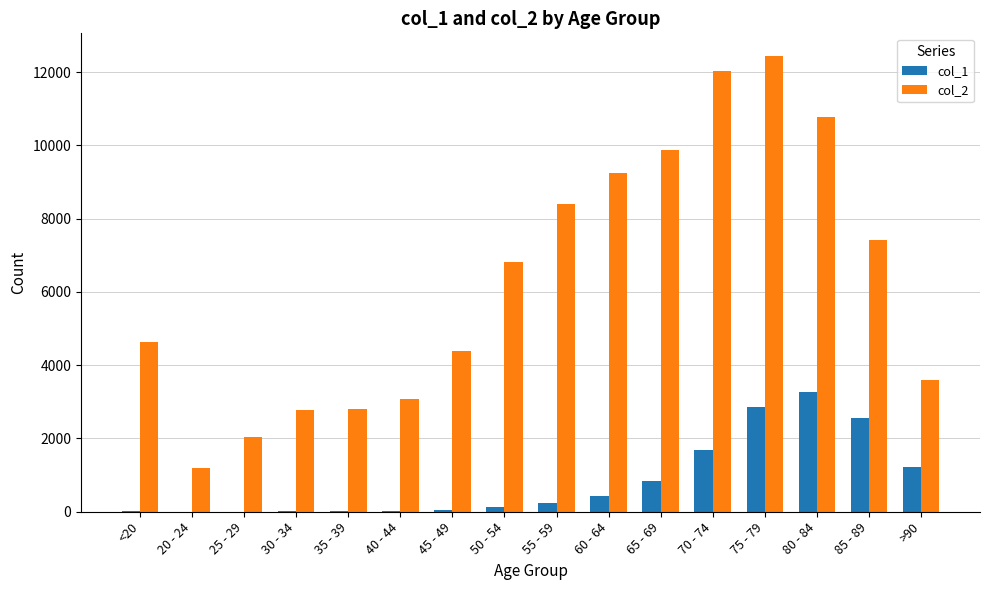

What is the total value across all series at 75 - 79?

15282